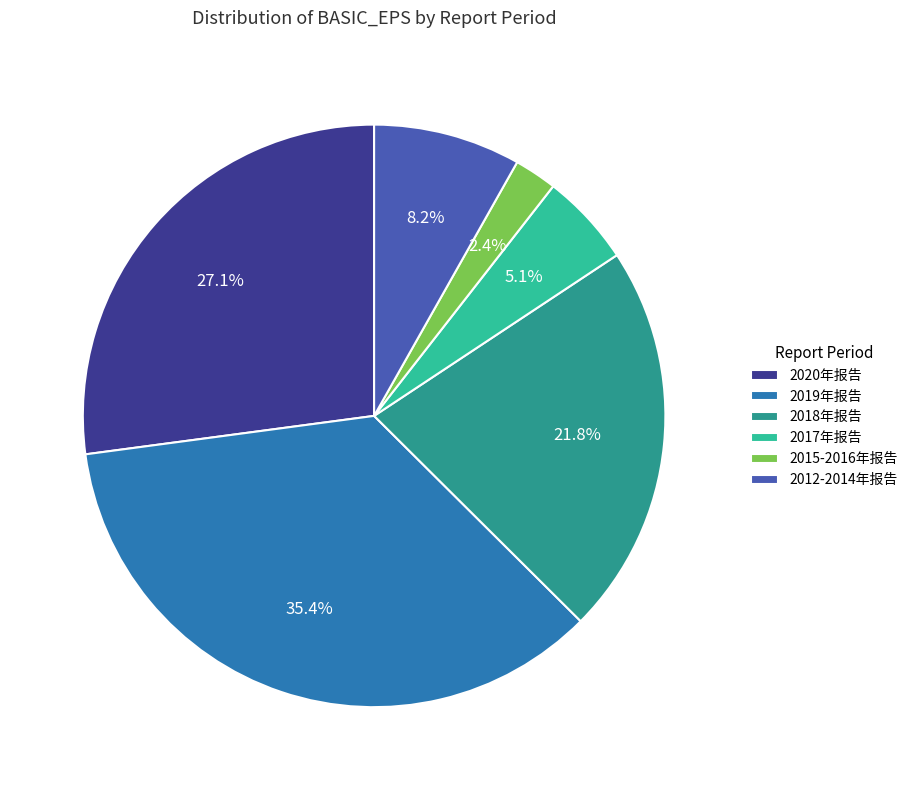

Which slice is the largest?

2019年报告